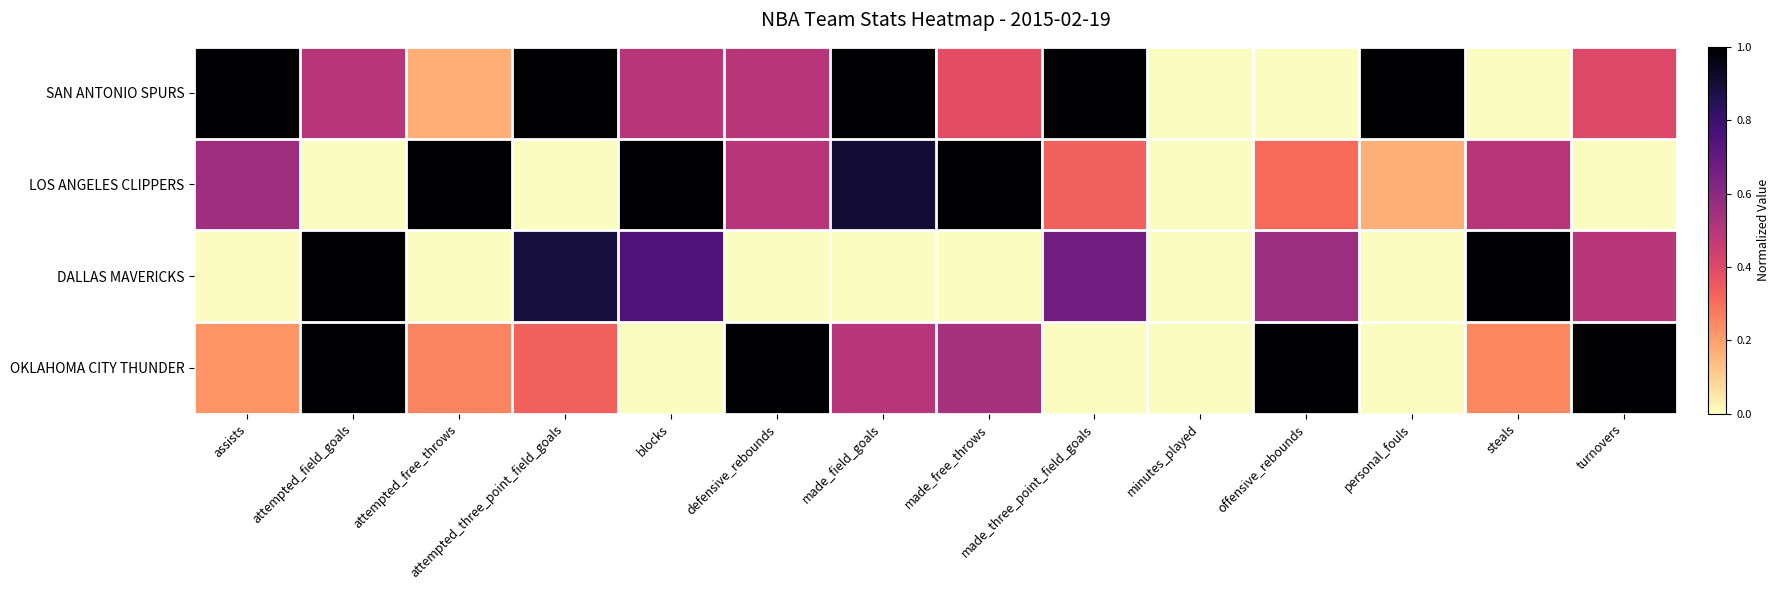

Reading left to right, extract all data points from this chart.

SAN ANTONIO SPURS: assists=1.0	attempted_field_goals=0.5	attempted_free_throws=0.2	attempted_three_point_field_goals=1.0	blocks=0.5	defensive_rebounds=0.5	made_field_goals=1.0	made_free_throws=0.4	made_three_point_field_goals=1.0	minutes_played=0.0	offensive_rebounds=0.0	personal_fouls=1.0	steals=0.0	turnovers=0.4
LOS ANGELES CLIPPERS: assists=0.6	attempted_field_goals=0.0	attempted_free_throws=1.0	attempted_three_point_field_goals=0.0	blocks=1.0	defensive_rebounds=0.5	made_field_goals=0.9	made_free_throws=1.0	made_three_point_field_goals=0.3	minutes_played=0.0	offensive_rebounds=0.3	personal_fouls=0.2	steals=0.5	turnovers=0.0
DALLAS MAVERICKS: assists=0.0	attempted_field_goals=1.0	attempted_free_throws=0.0	attempted_three_point_field_goals=0.9	blocks=0.7	defensive_rebounds=0.0	made_field_goals=0.0	made_free_throws=0.0	made_three_point_field_goals=0.7	minutes_played=0.0	offensive_rebounds=0.6	personal_fouls=0.0	steals=1.0	turnovers=0.5
OKLAHOMA CITY THUNDER: assists=0.2	attempted_field_goals=1.0	attempted_free_throws=0.3	attempted_three_point_field_goals=0.3	blocks=0.0	defensive_rebounds=1.0	made_field_goals=0.5	made_free_throws=0.5	made_three_point_field_goals=0.0	minutes_played=0.0	offensive_rebounds=1.0	personal_fouls=0.0	steals=0.2	turnovers=1.0